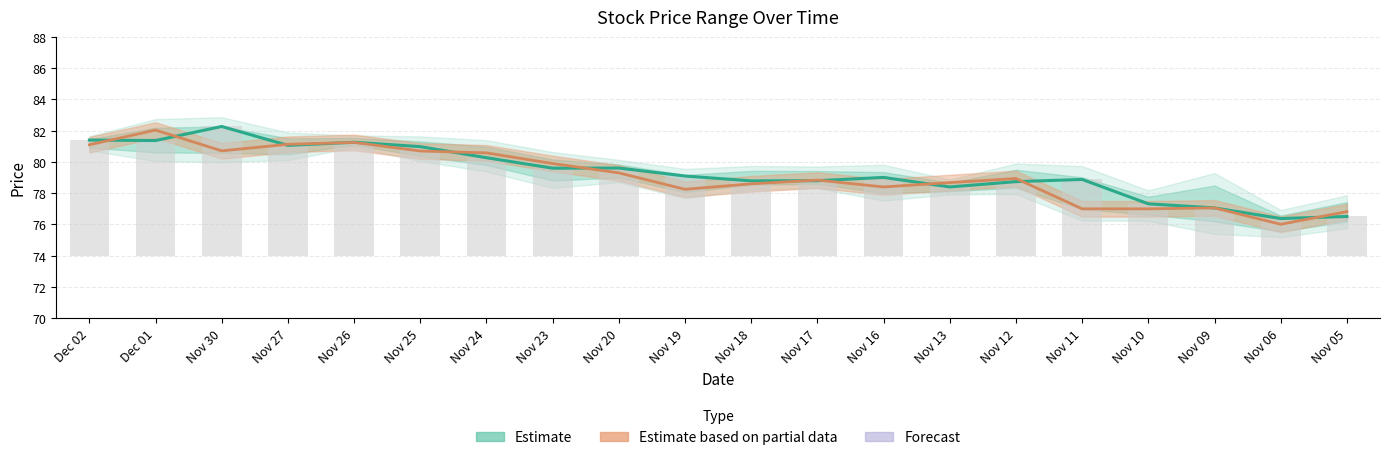

Is the value of Price Bar at Nov 27 greater than the value of Open at Nov 05?

No